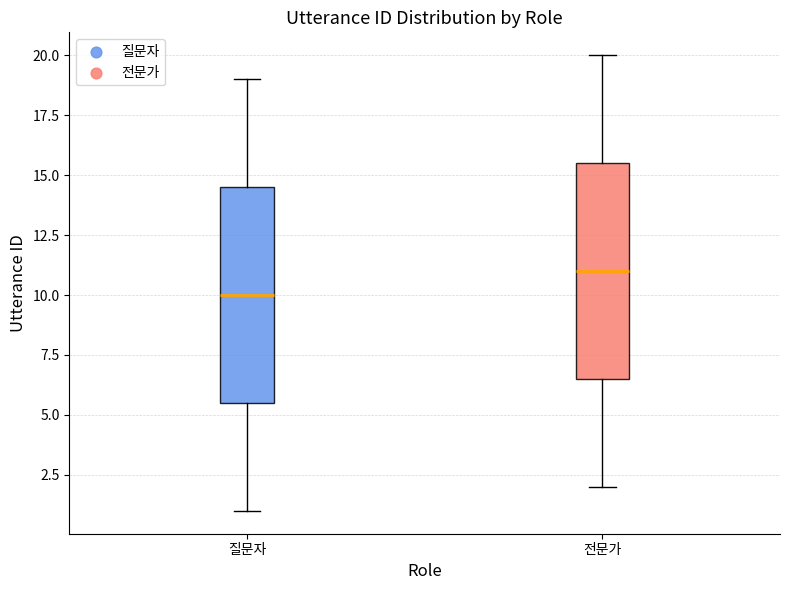

Which box's median line is the highest?

전문가